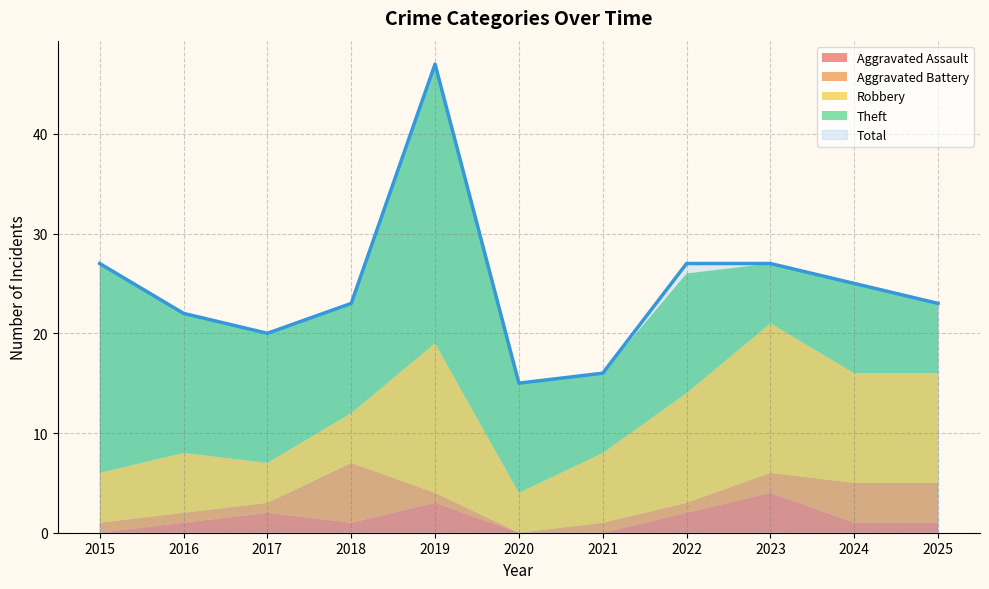

Where does the Aggravated Battery series first go above 1?

2018